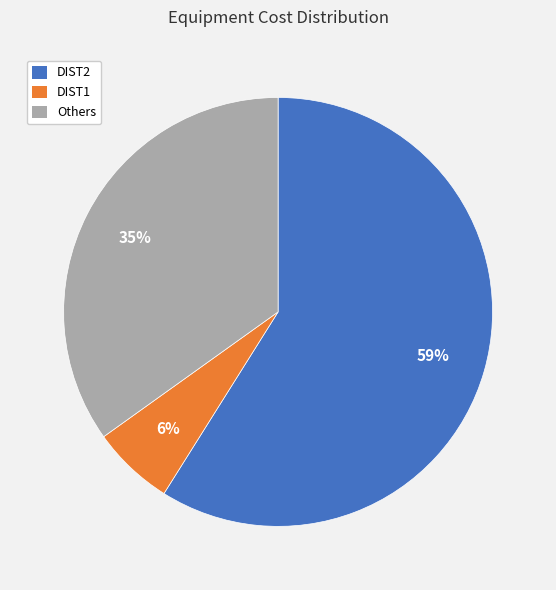

What is the largest slice in the pie chart?

DIST2